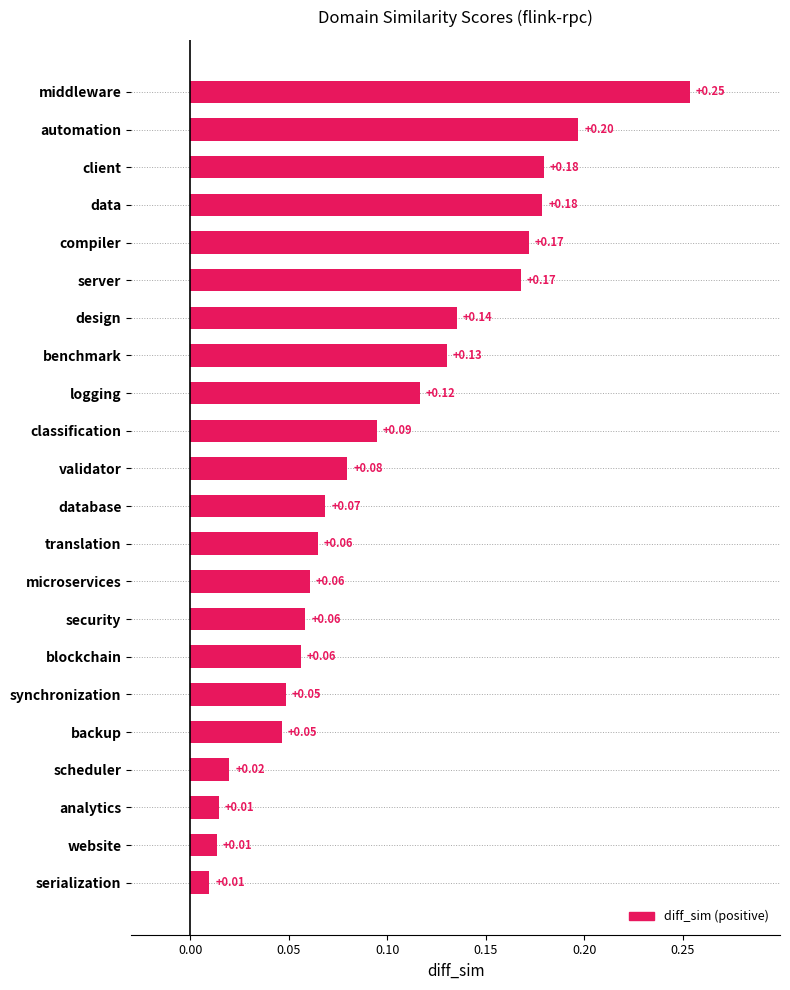

What is the change in value from synchronization to logging?

+0.1